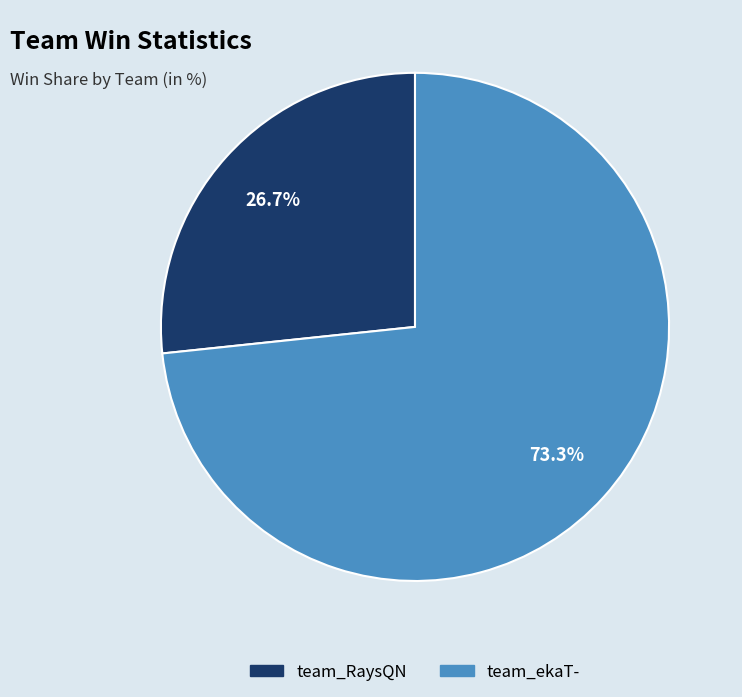

To the nearest percent, what is the average slice percentage?

50%